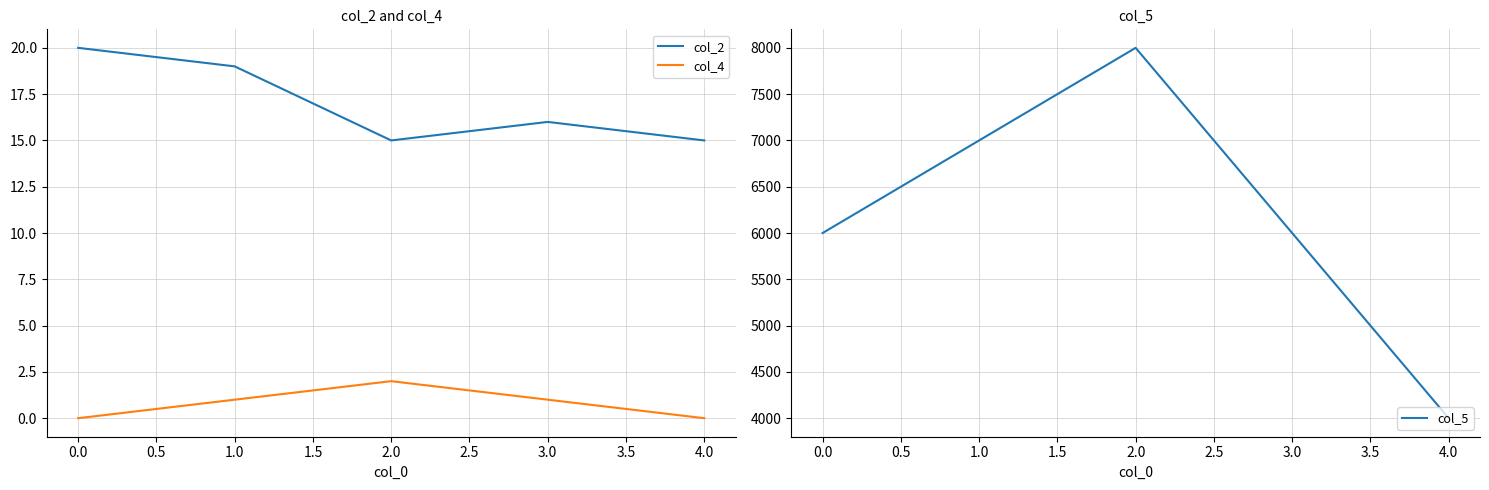

At which label does col_2 reach its peak?

0.0